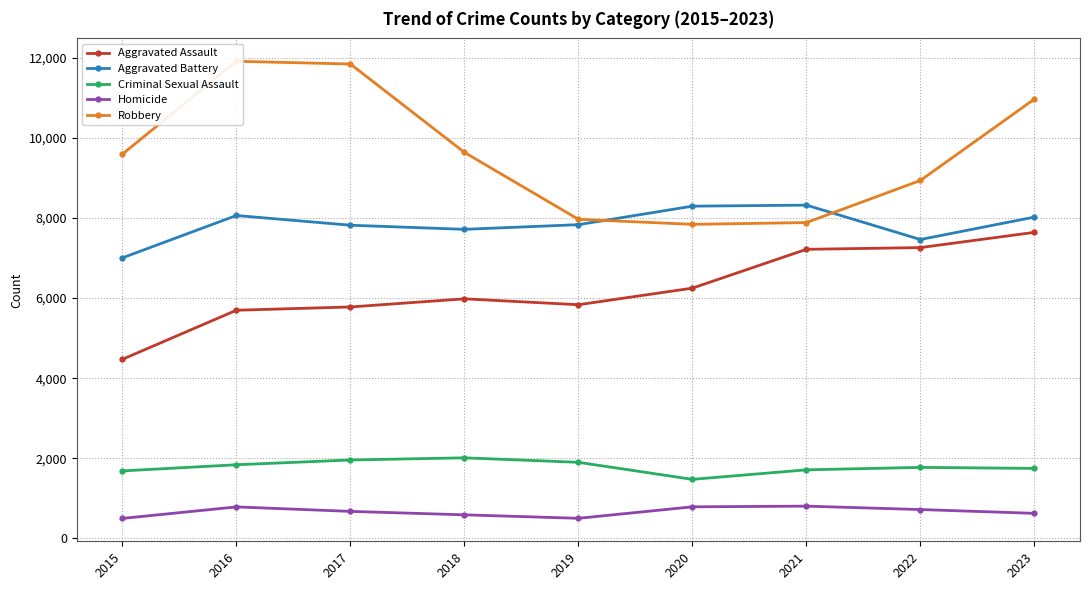

What is the spread (max minus min) of values at 2023?

10349